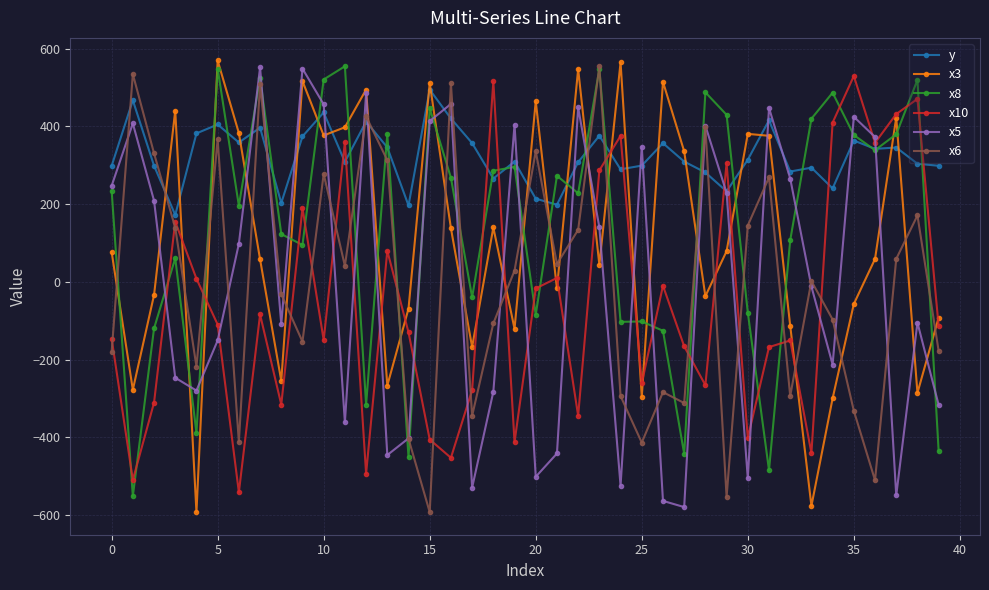

How many lines are shown in the chart?

6